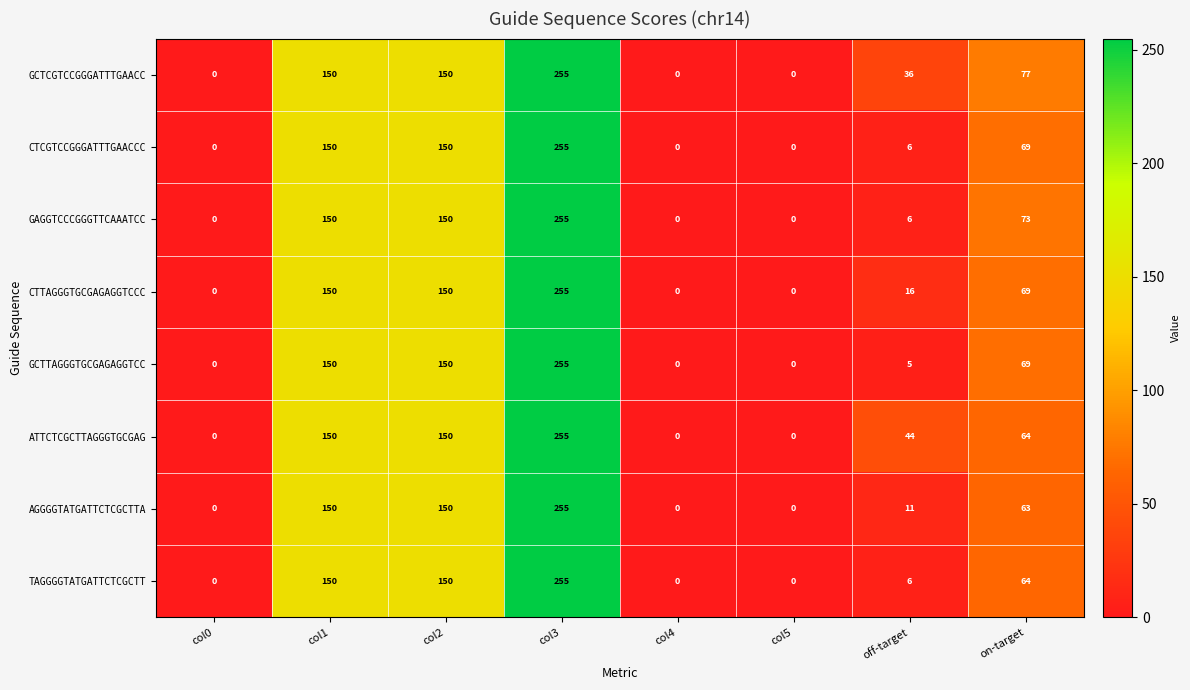

At which category is the sum across all series the highest?

col3